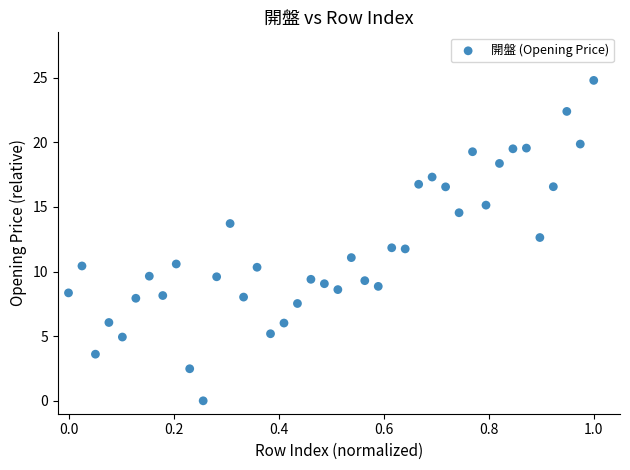

What is the range of X values (max minus min)?

1.0